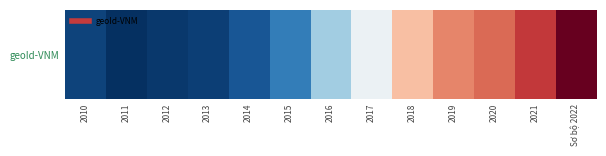

What is the average value?

219416